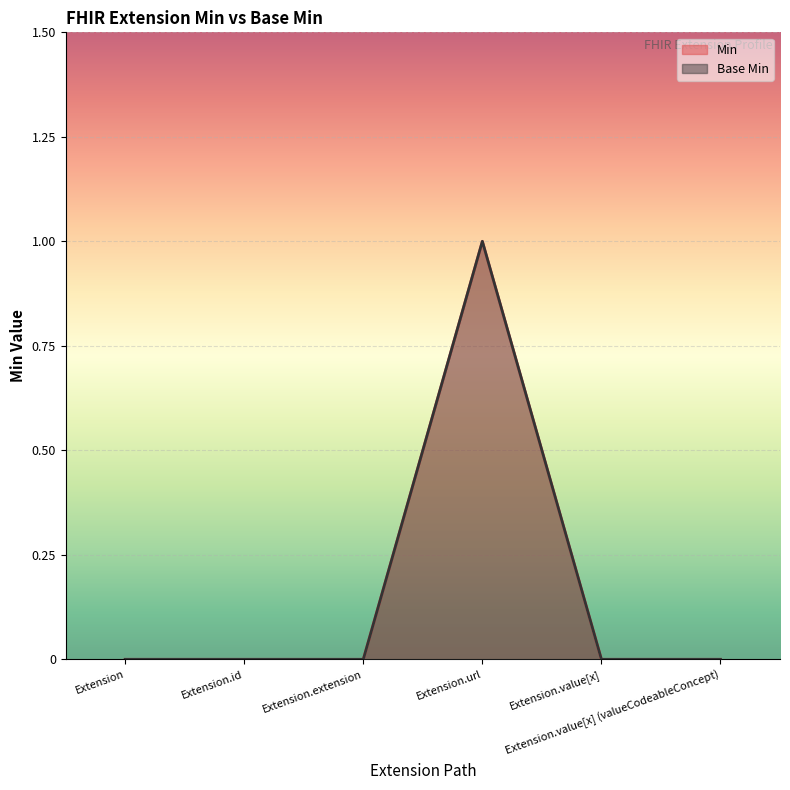

Reading left to right, transcribe all the data shown in this chart.

Min: 0	0	0	1	0	0
Base Min: 0	0	0	1	0	0